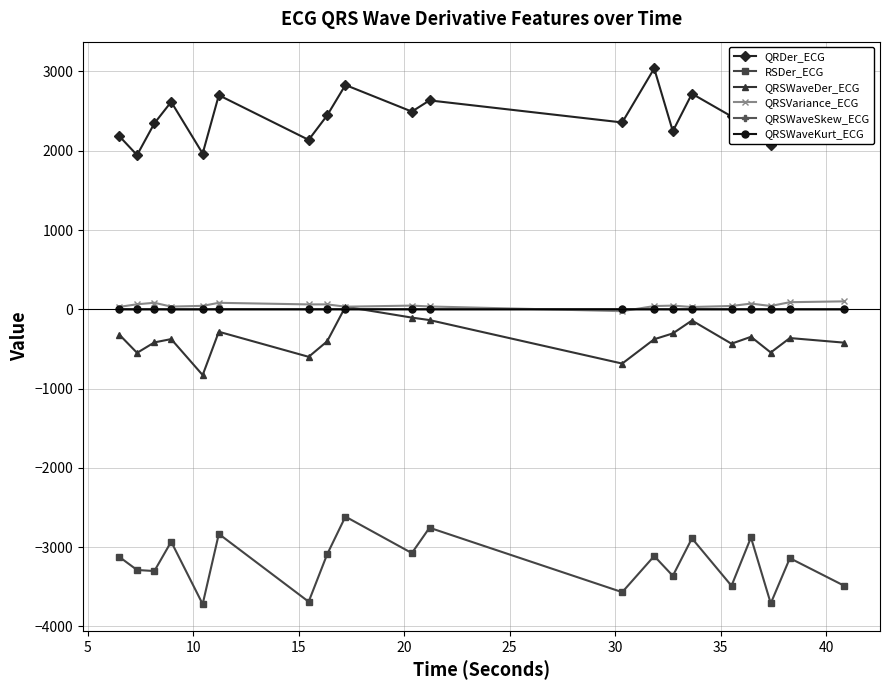

What is the greatest value displayed?

3037.8